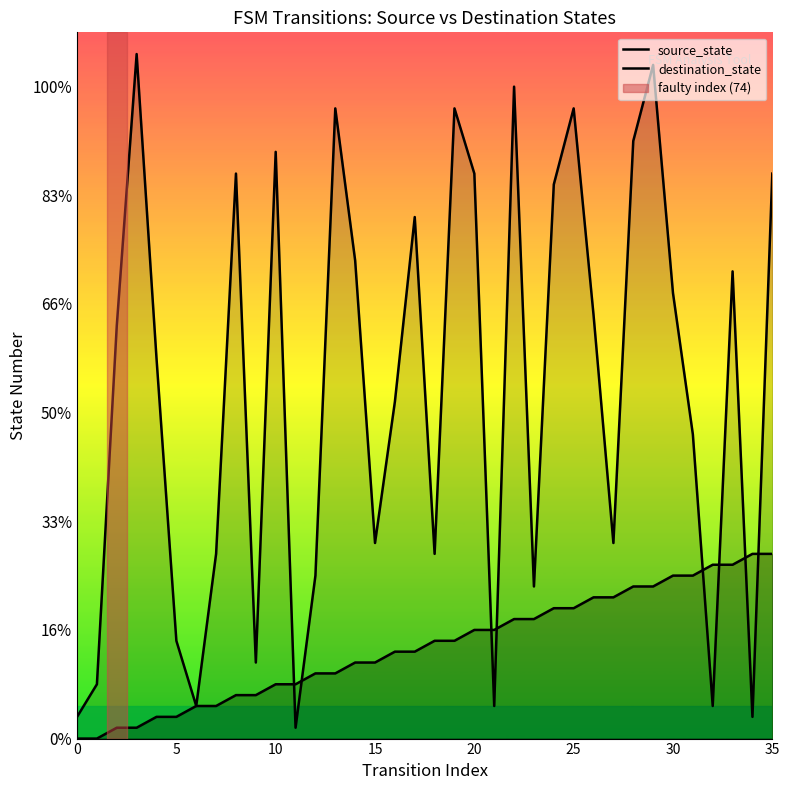

Between which two adjacent categories do source_state and destination_state first intersect?

10 and 11